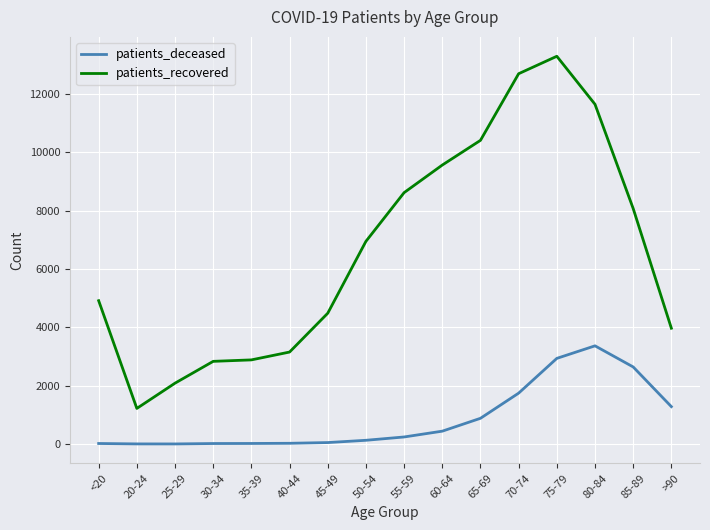

Which series changed the most between 25-29 and >90?

patients_recovered